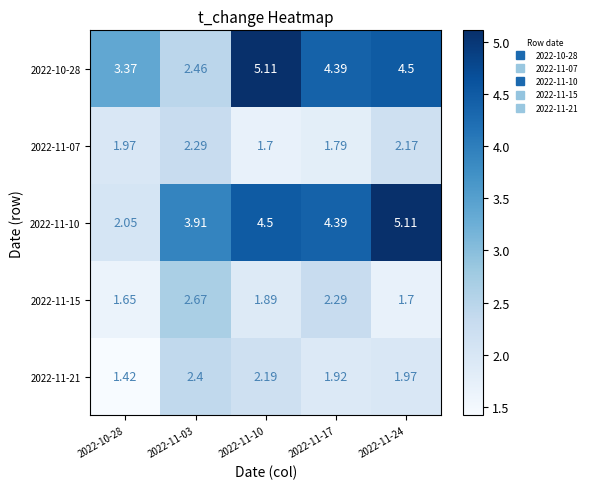

How many distinct data groups are displayed?

5